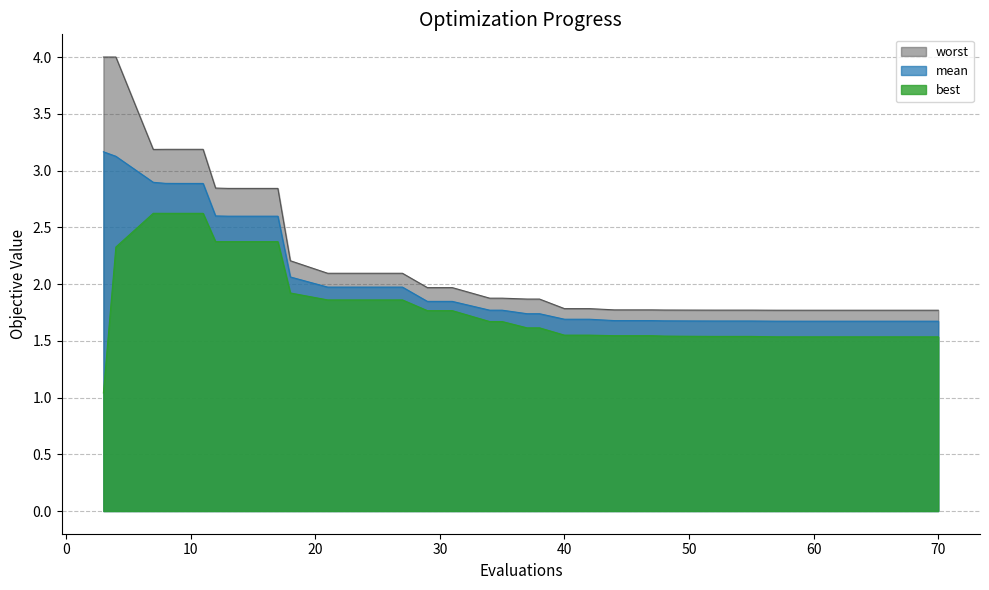

What is the value of the worst point at the 30th from the left?

1.8